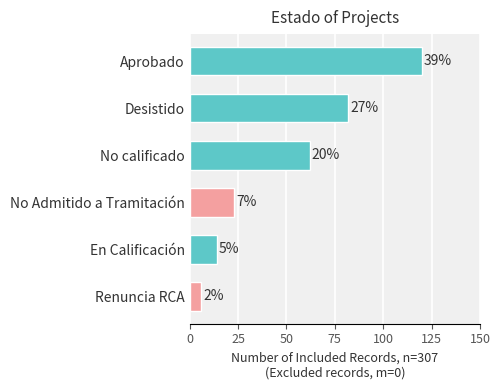

What is the difference between the maximum and minimum values?

114